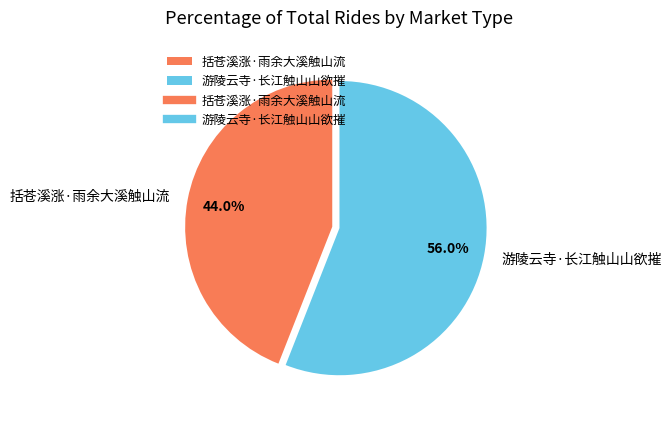

To the nearest percent, what is the difference between the 括苍溪涨·雨余大溪触山流 and 游陵云寺·长江触山山欲摧 slice percentages?

12%